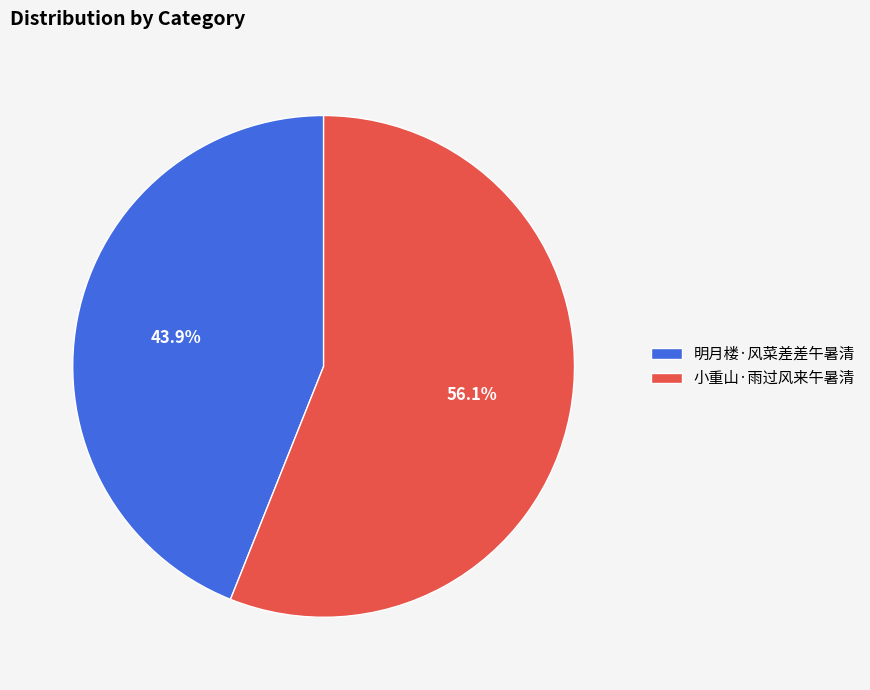

Is it true that 小重山·雨过风来午暑清 is 56% of the pie?

True